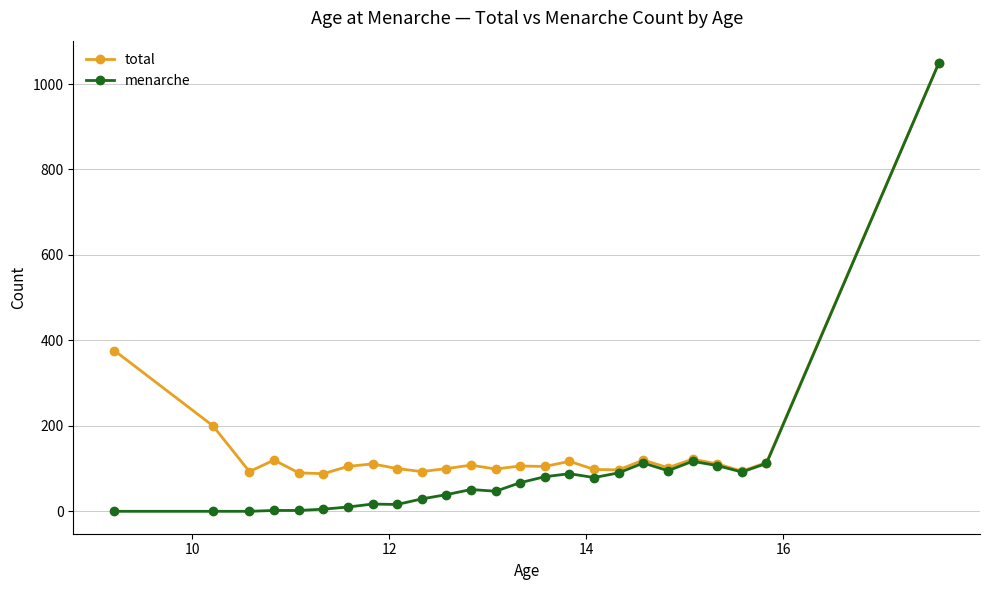

True or false: total has more than 0 interior local peaks.

True